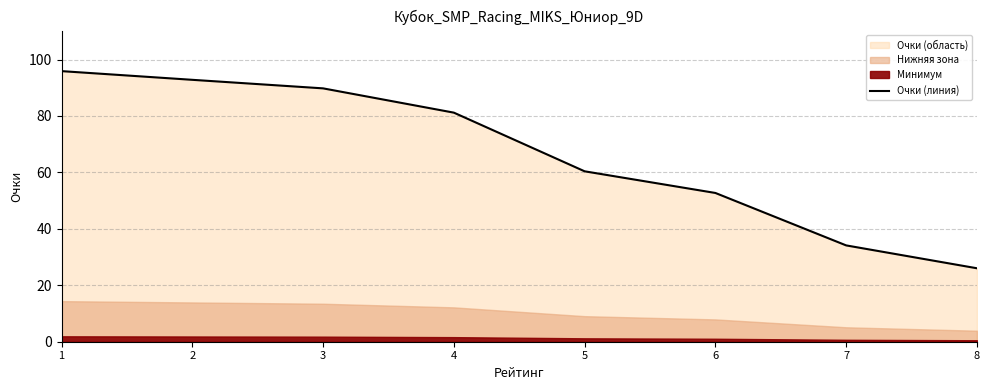

True or false: there are more than 0 points higher than both neighbors.

False